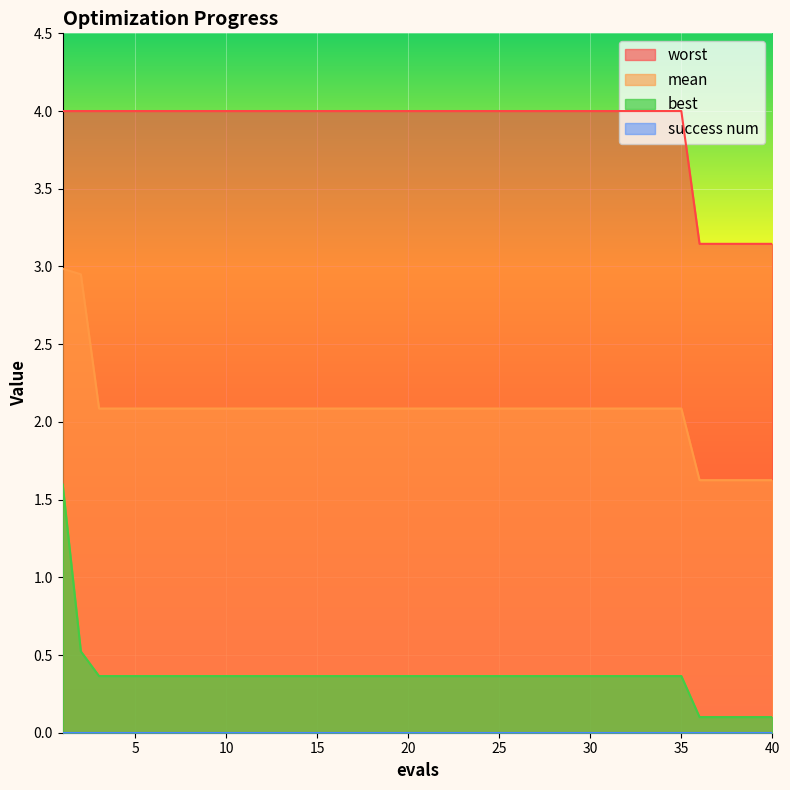

Which series has the largest total across all categories?

worst